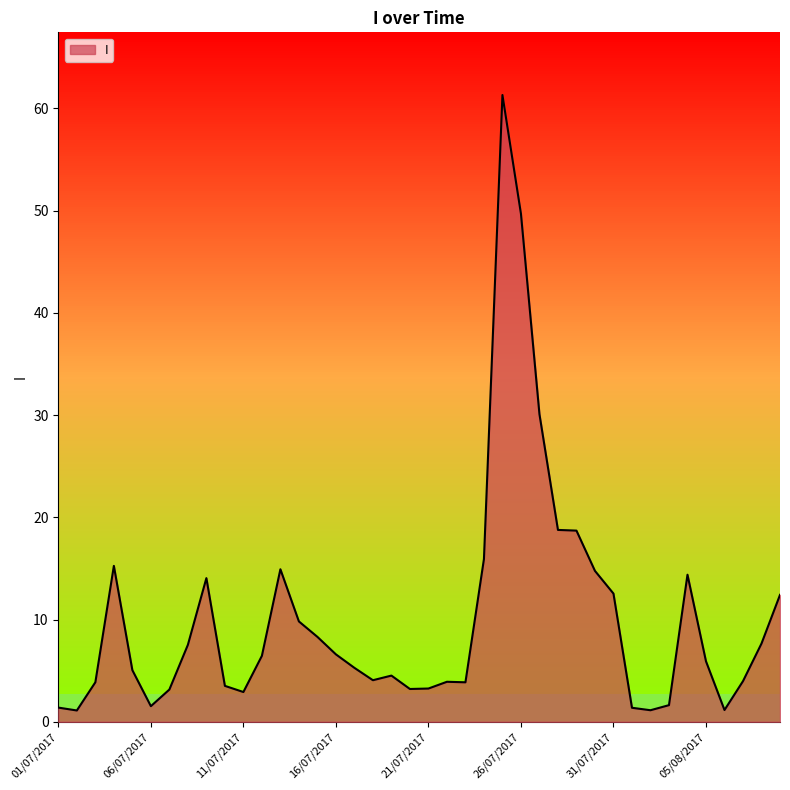

How many lines are shown in the chart?

1